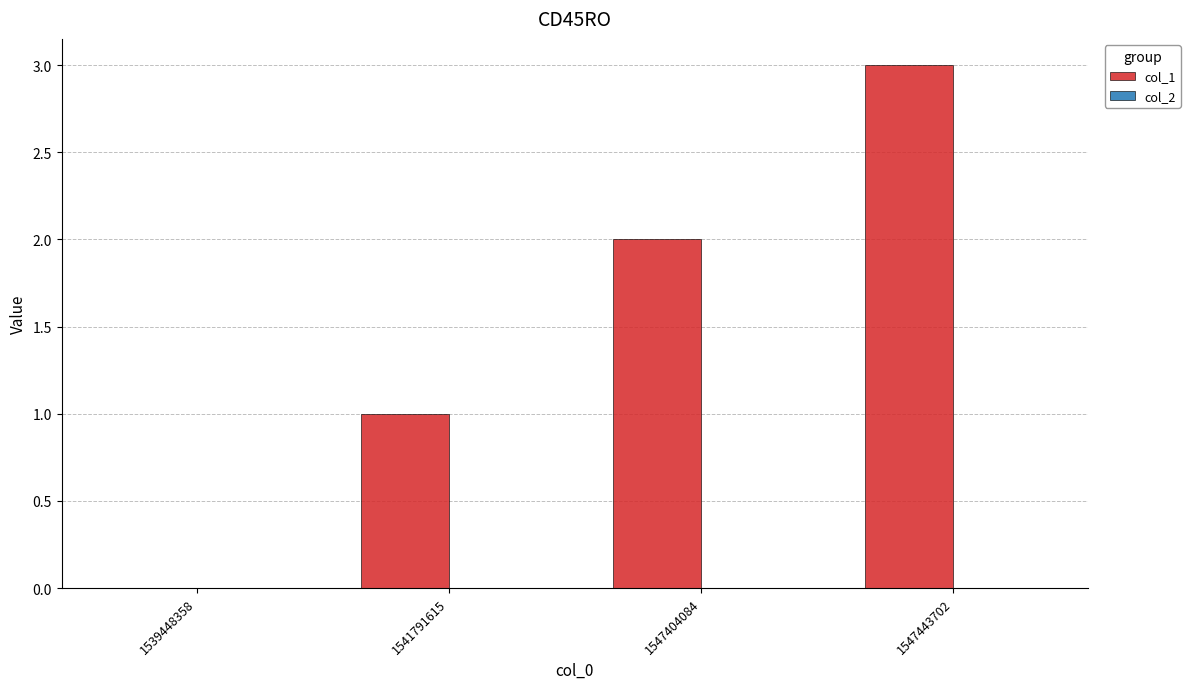

What is the sum of all values?

6